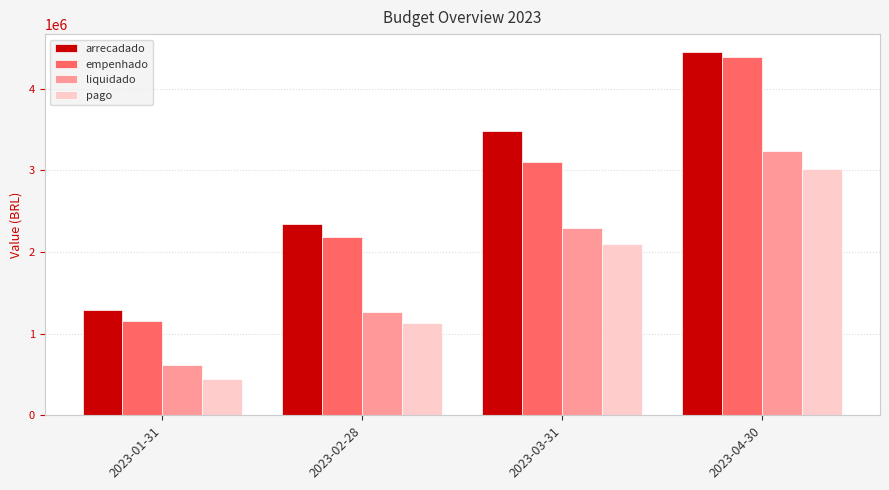

At which label does empenhado first exceed 3108792?

2023-03-31